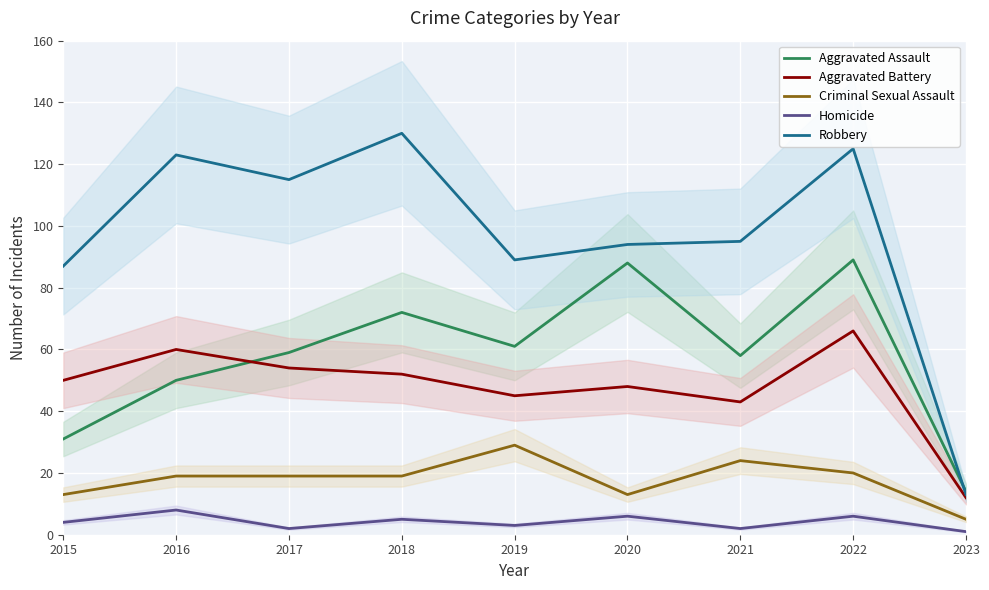

How many lines are shown in the chart?

5